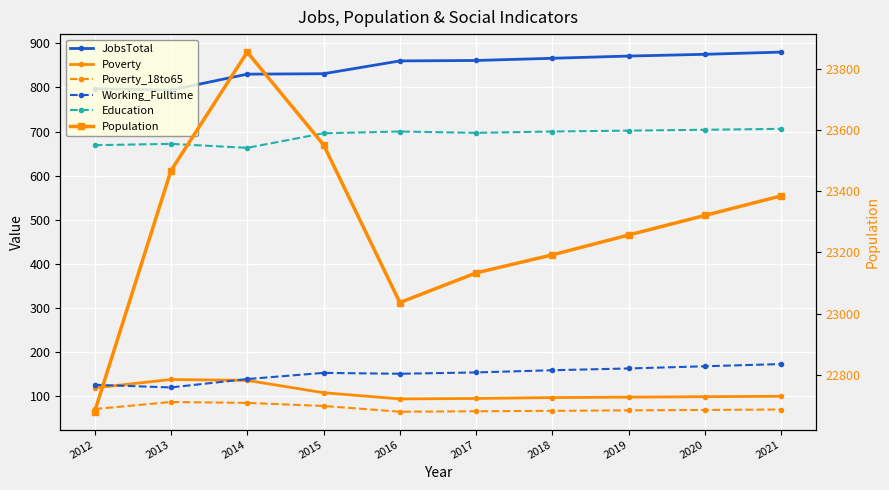

True or false: Working_Fulltime and Population intersect in this chart.

False